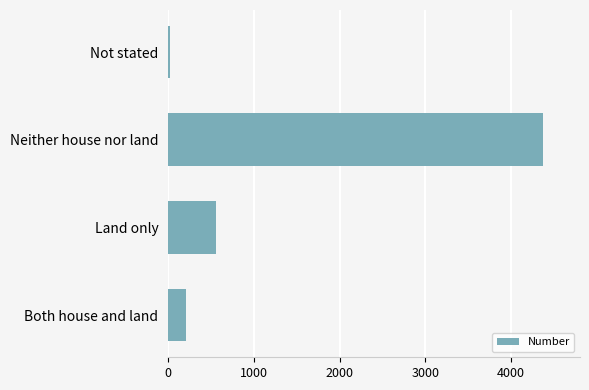

How many values are below 560?

2